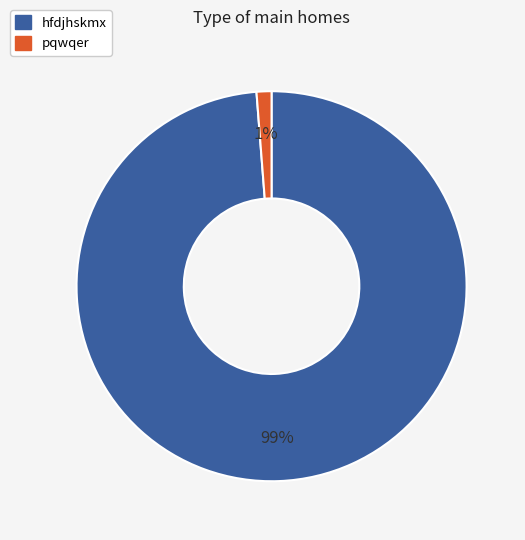

To the nearest percent, what is the combined percentage of pqwqer and hfdjhskmx?

100%